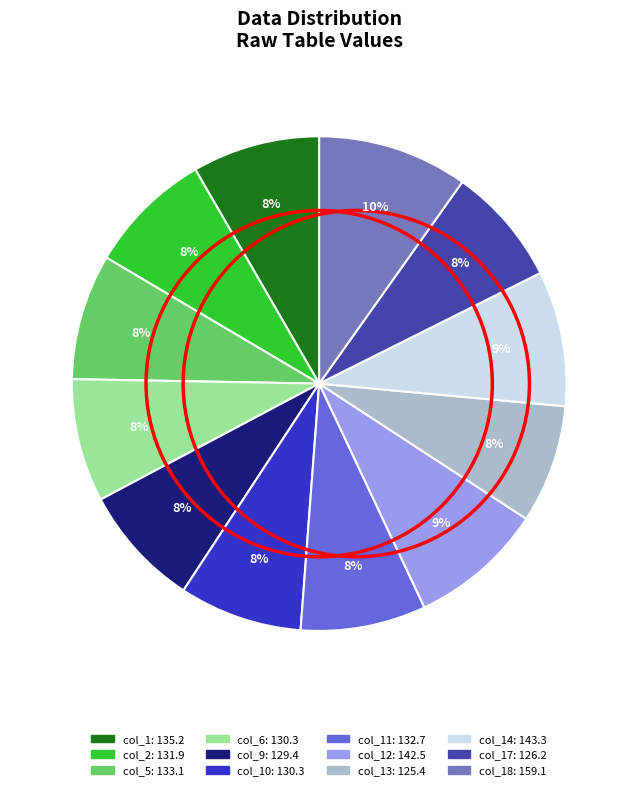

Is there a majority slice in this chart?

No